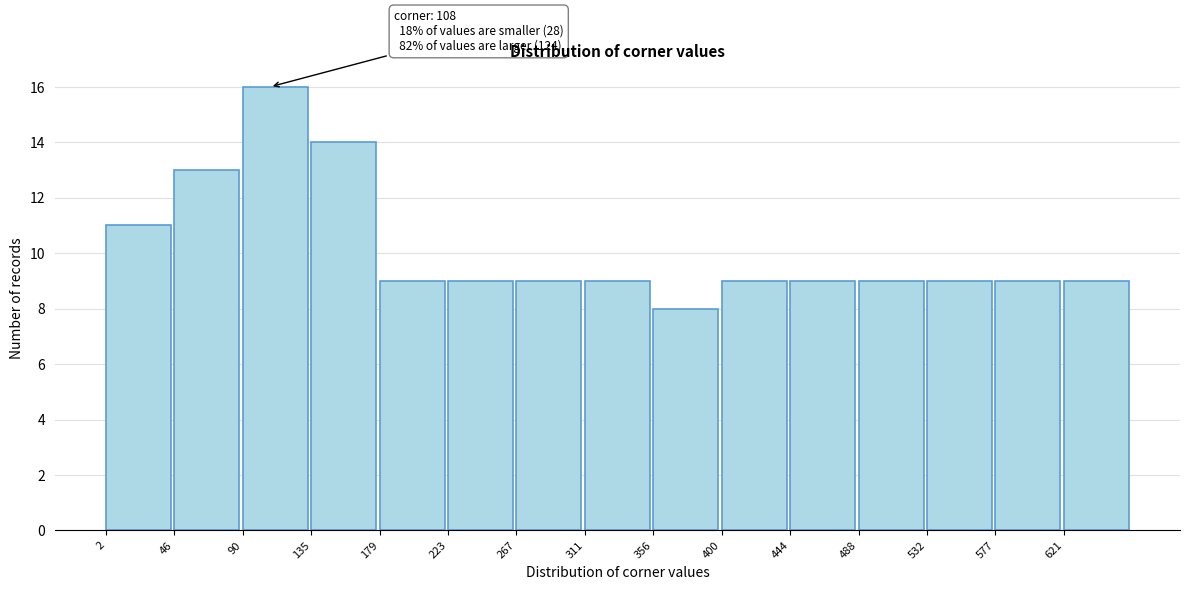

Which range on the x-axis has the tallest bar?

90 to 135